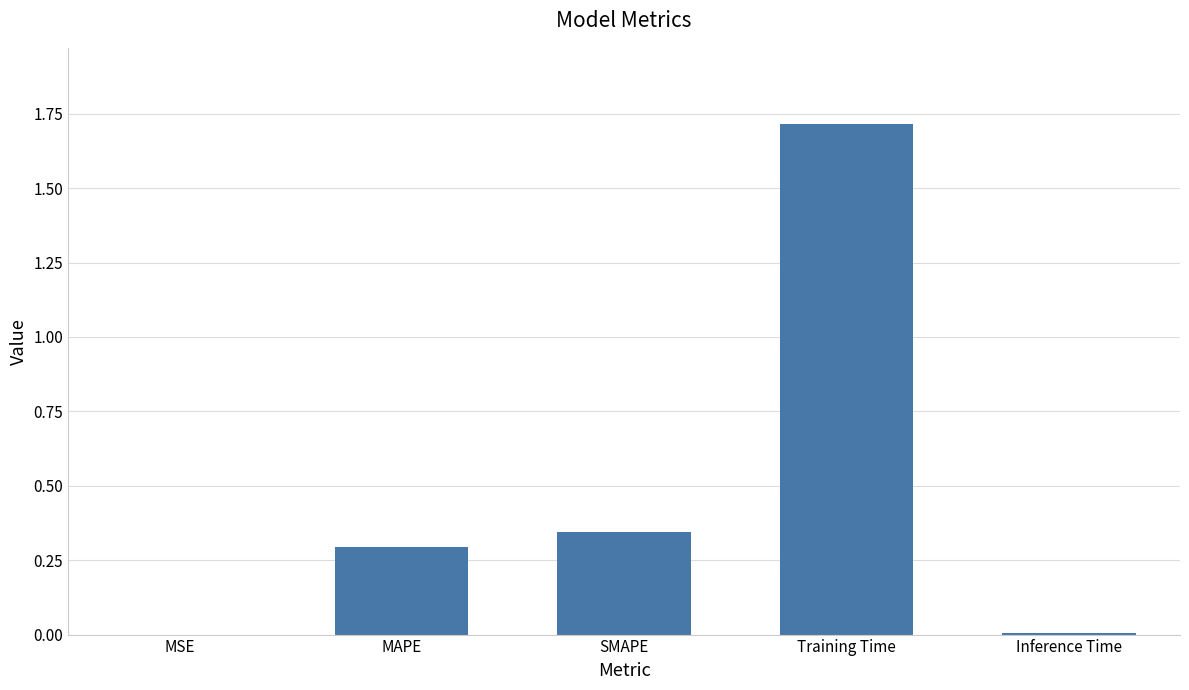

What is the maximum value shown in the chart?

1.7